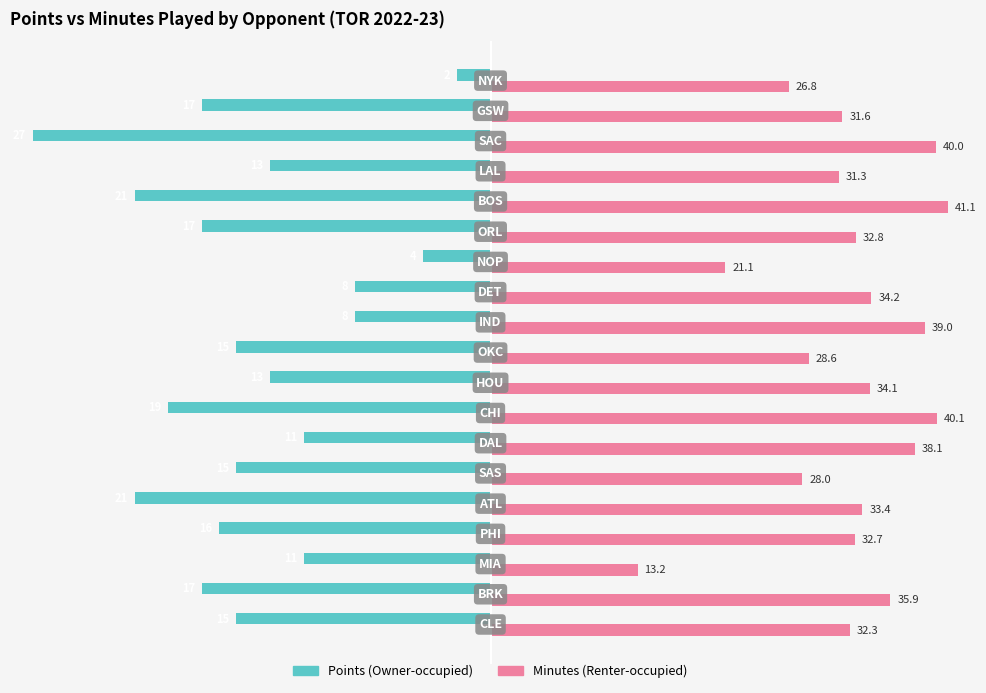

What are all the series names shown in the legend?

Points (Owner-occupied), Minutes (Renter-occupied)